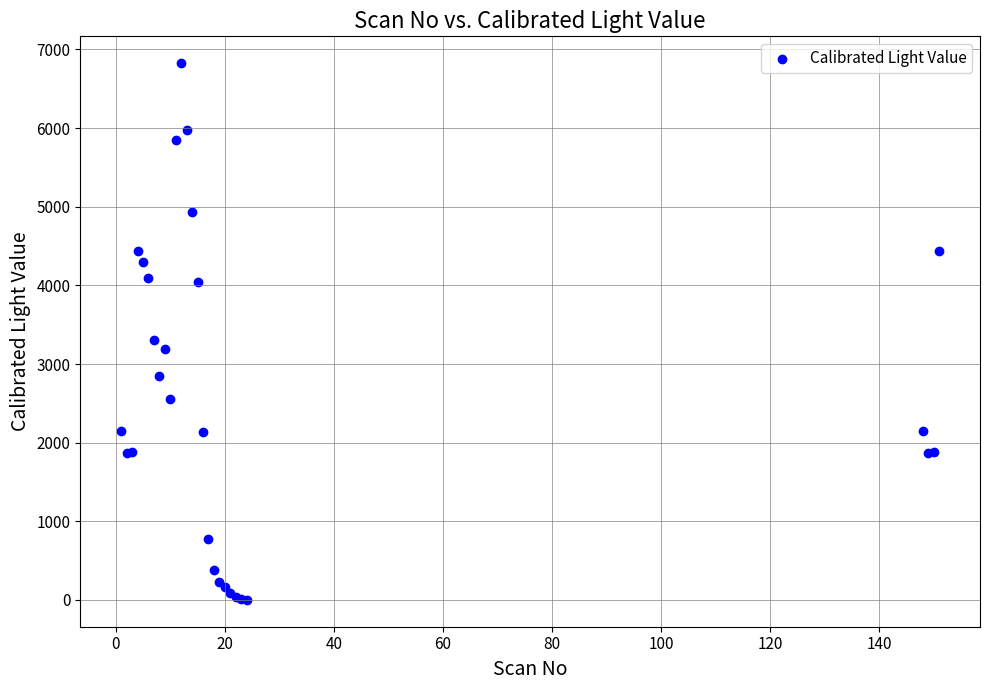

What Y value in the scatter plot is closest to 3413?

3308